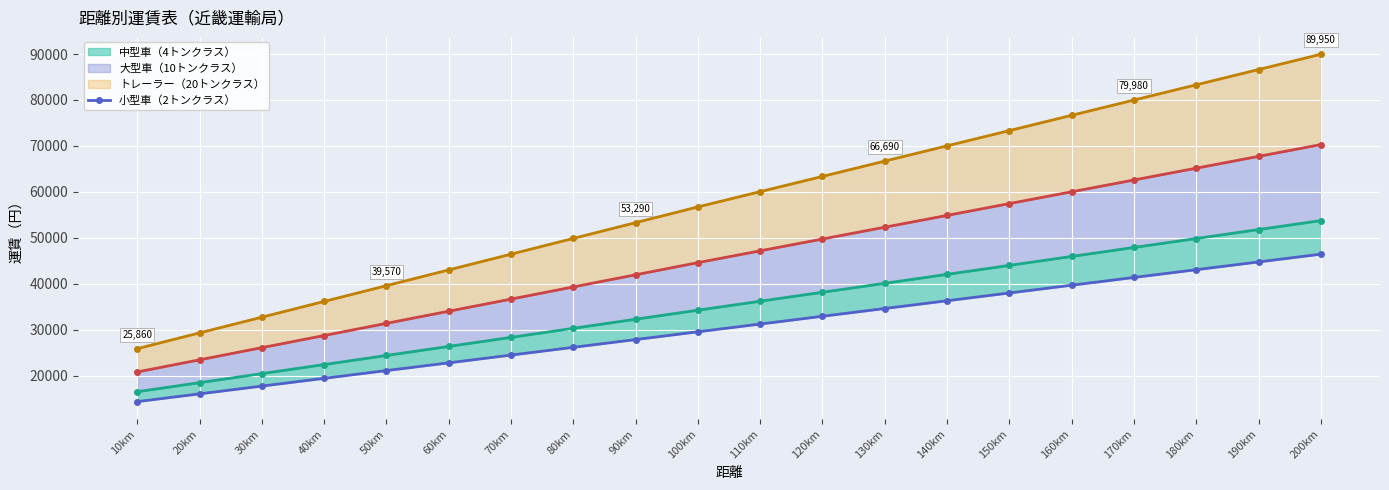

True or false: the data shows 43050 at 180km.

True